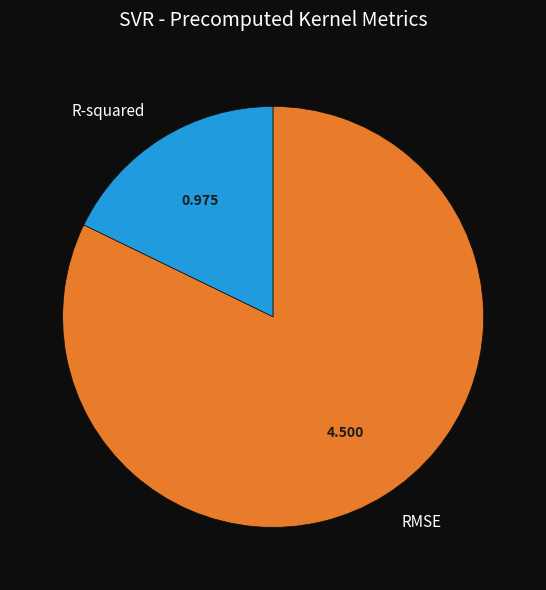

Between R-squared and RMSE, which is larger?

RMSE